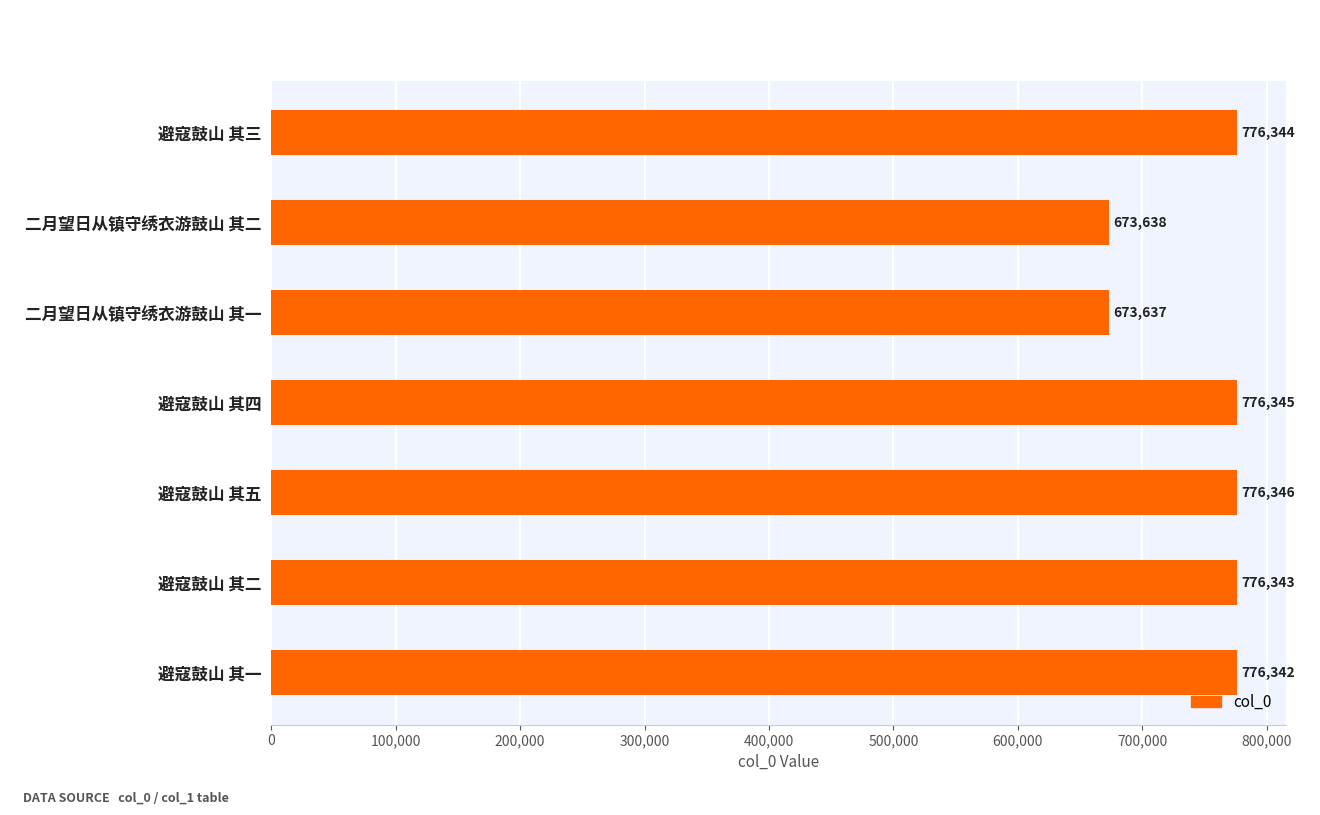

The chart shows a value of 776345 at 避寇鼓山 其四. True or false?

True